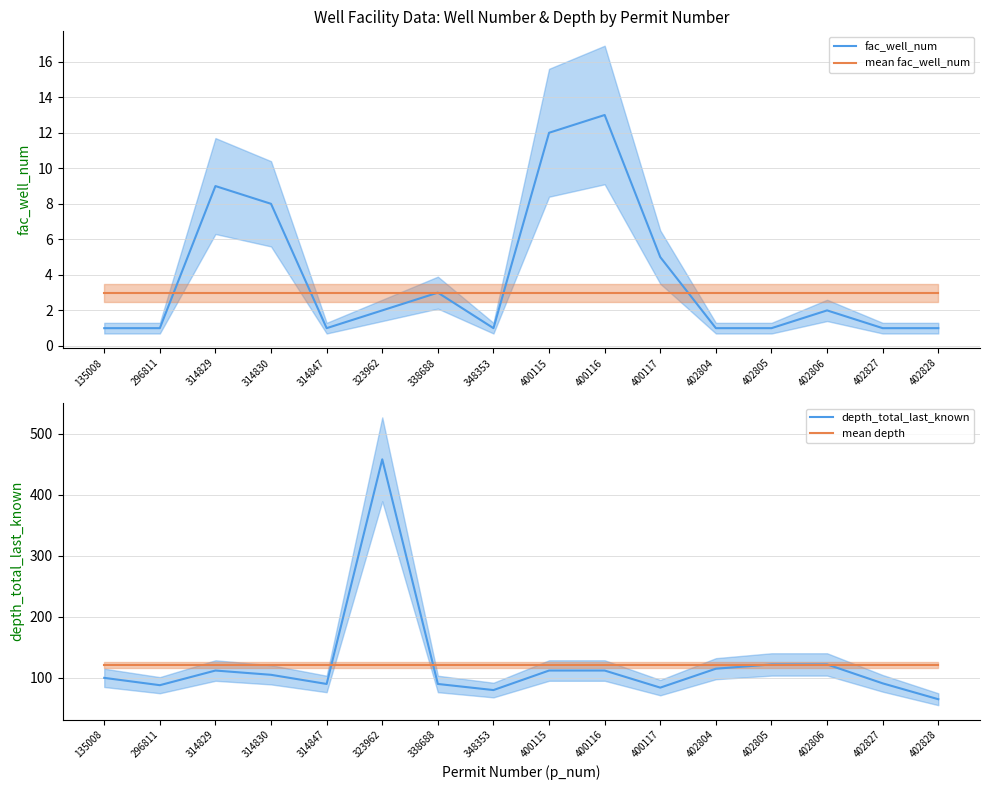

True or false: mean depth and mean fac_well_num cross at least once.

False